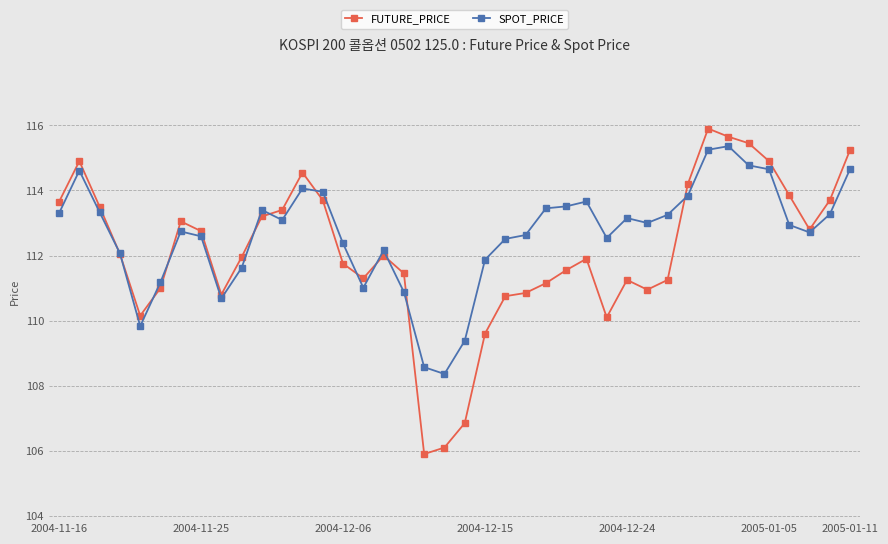

What is the lowest value of the SPOT_PRICE series?

108.4